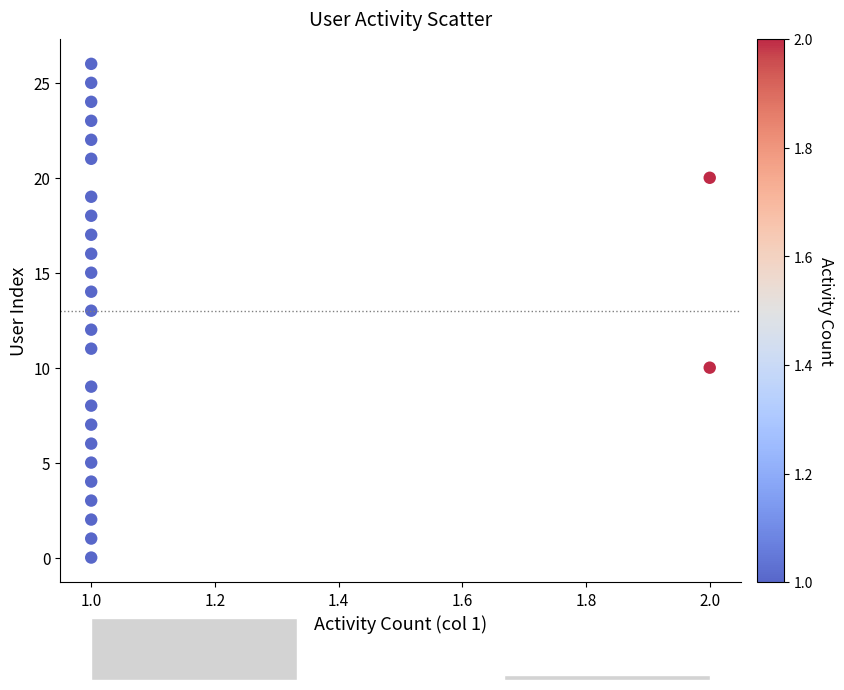

What is the range of Y values (max minus min)?

26